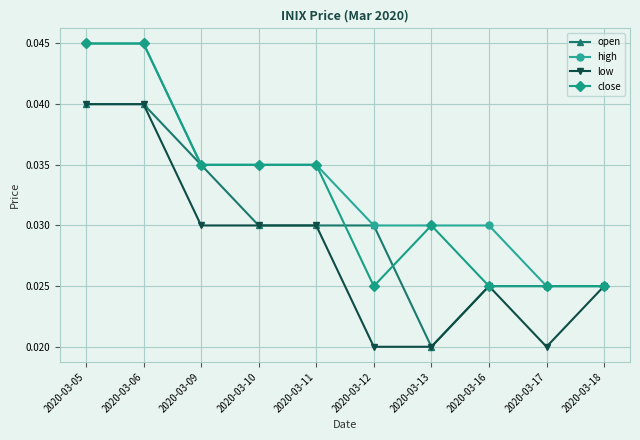

Is the value of high at 2020-03-09 greater than the value of close at 2020-03-05?

No